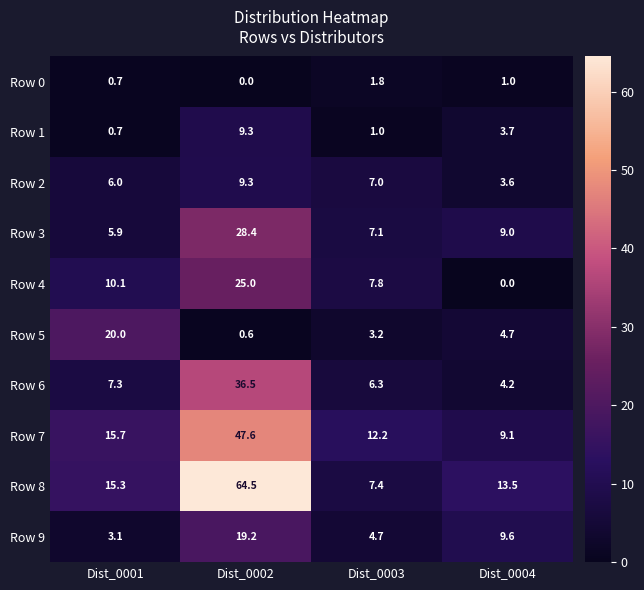

Where does the Row 9 series first go above 9?

Dist_0002